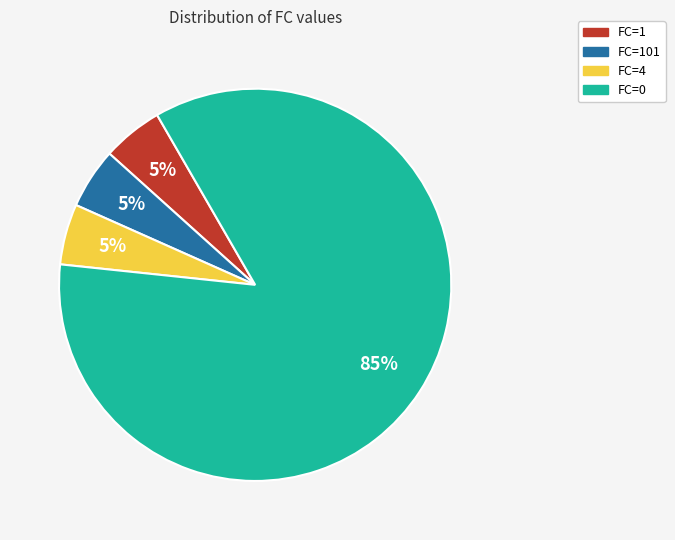

To the nearest percent, what is the average slice percentage?

25%